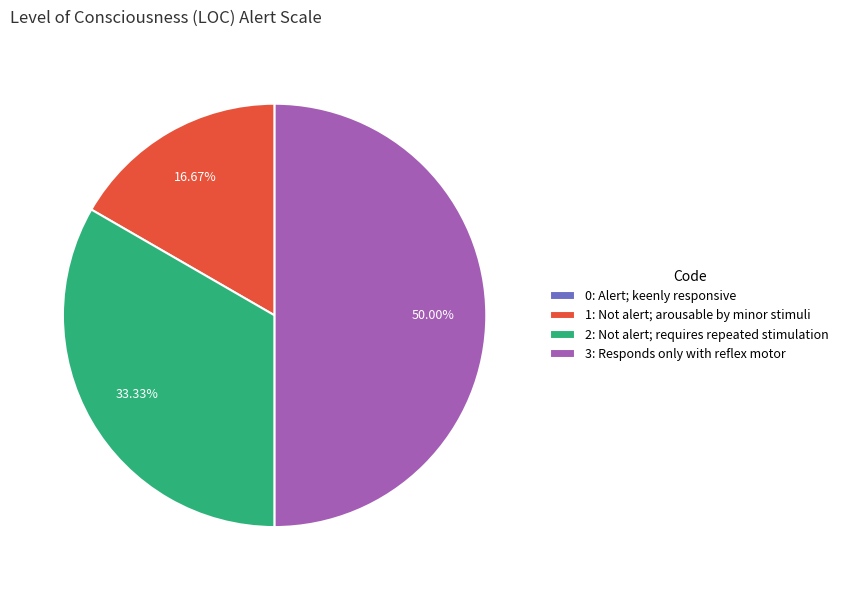

Do 2 and 3 together represent more than half of the pie?

Yes